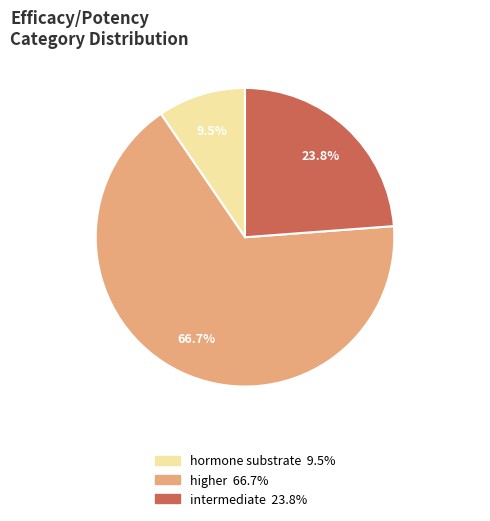

What is the ratio of the value at higher to the value at intermediate?

2.8